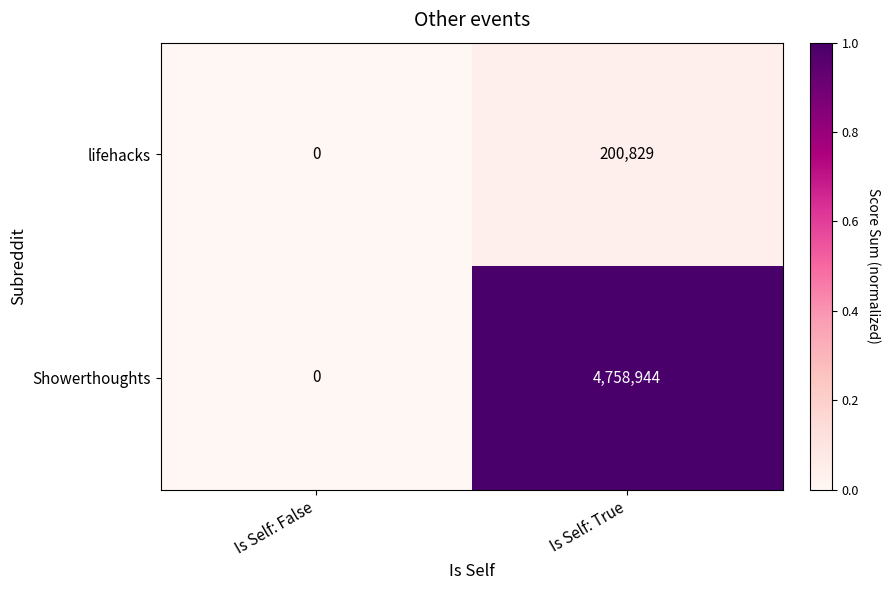

What is the difference between the maximum and minimum values in the lifehacks series?

200829